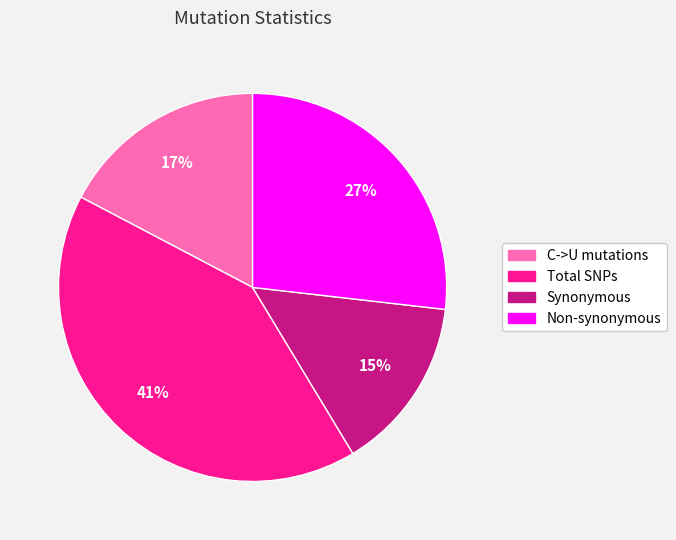

Does any single category account for the majority?

No